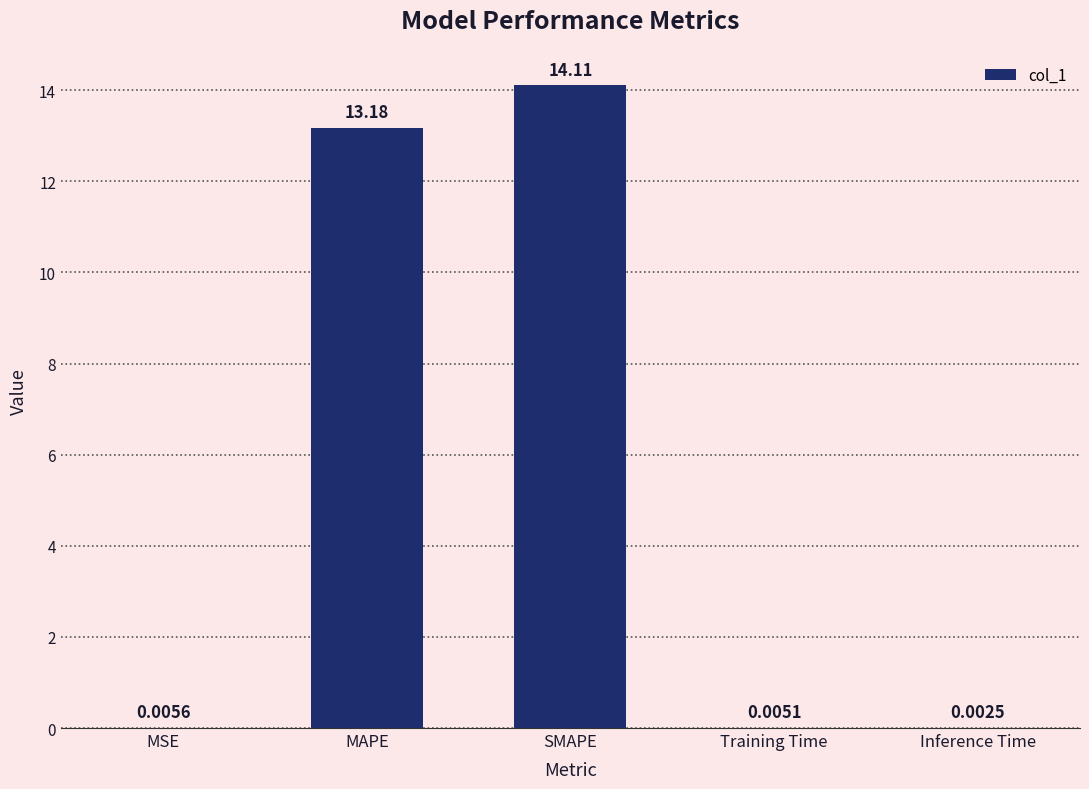

What is the average value?

5.5